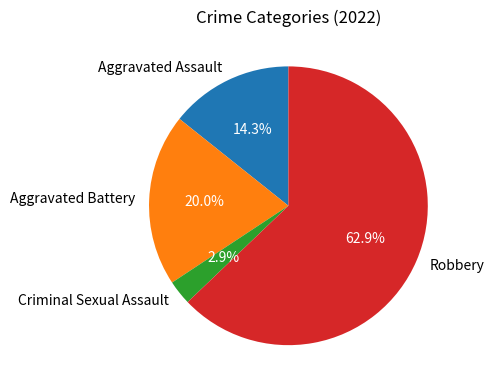

Rank the categories by value from highest to lowest.

Robbery, Aggravated Battery, Aggravated Assault, Criminal Sexual Assault